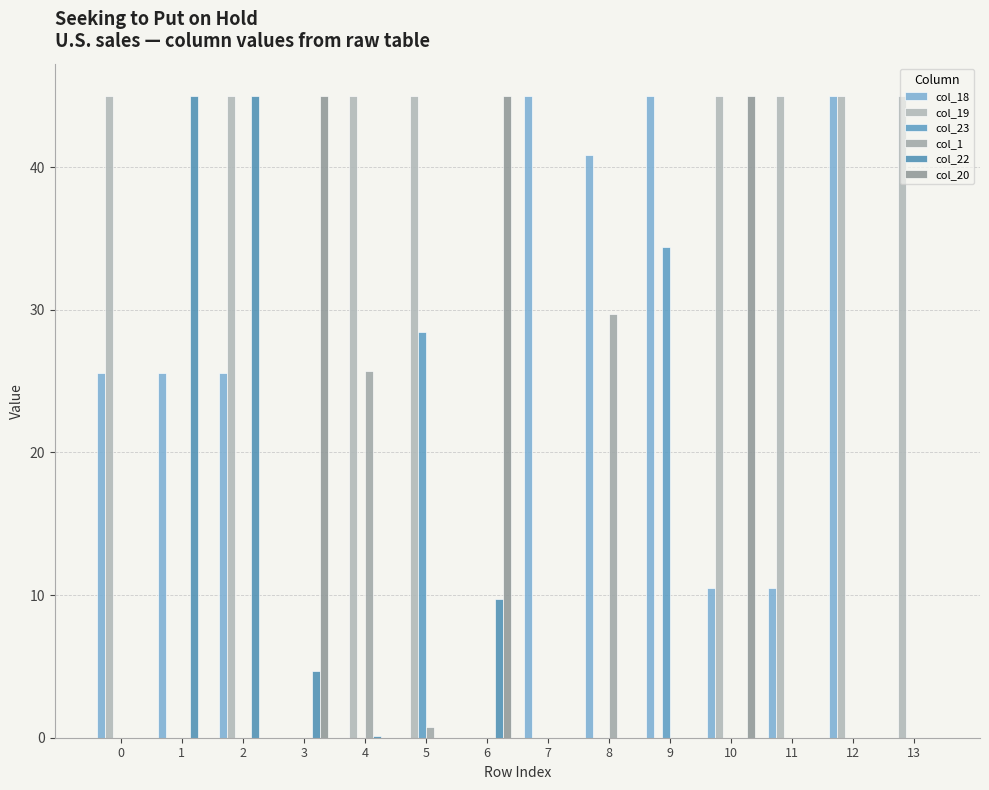

Are the bars grouped side by side (vs. stacked)?

Yes